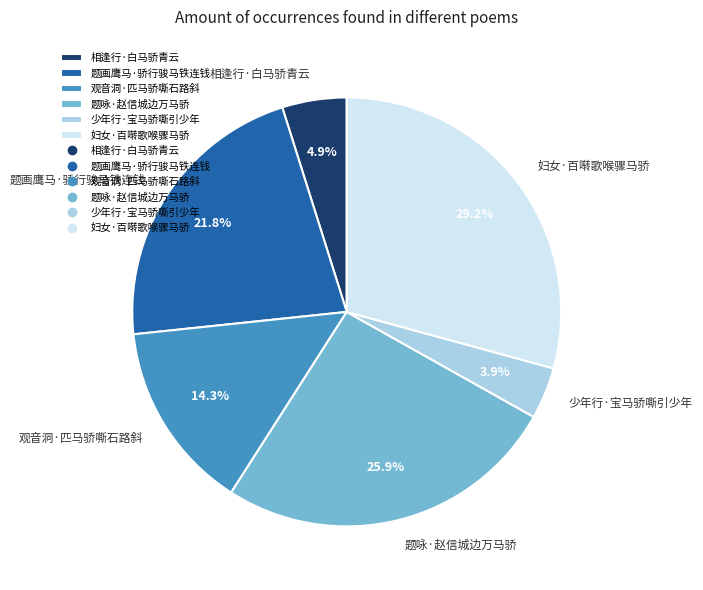

How many segments does this pie chart have?

6